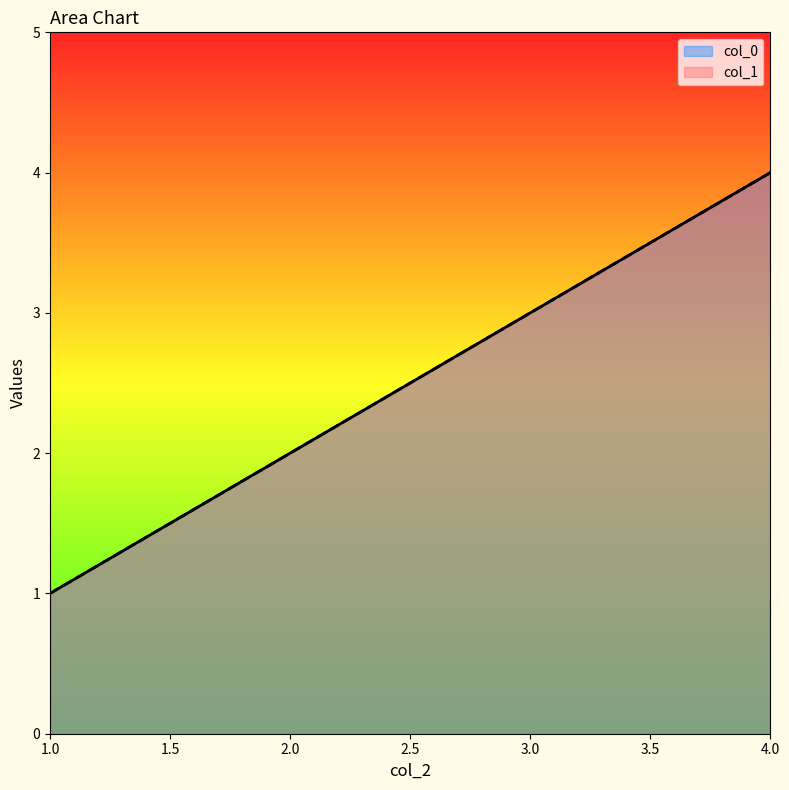

Rank the series at 3 from lowest to highest value.

col_0, col_1